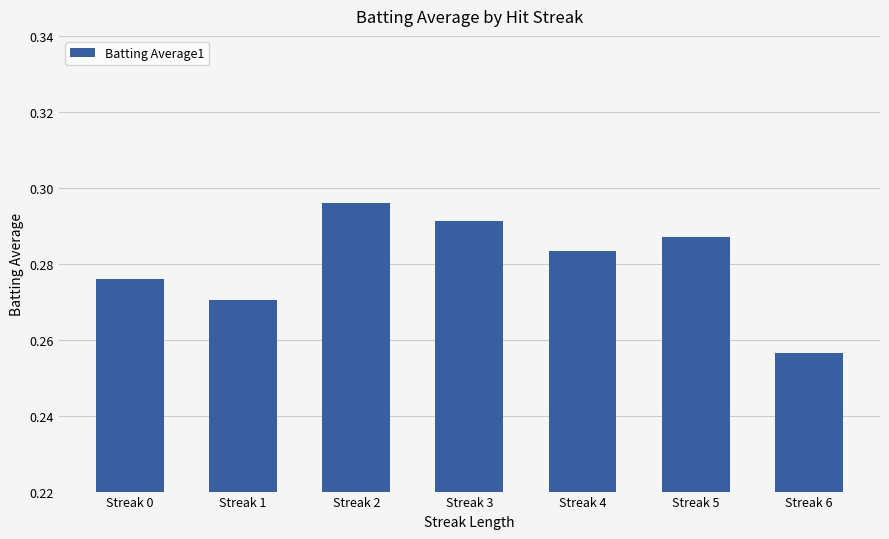

How many bars are there in total?

7